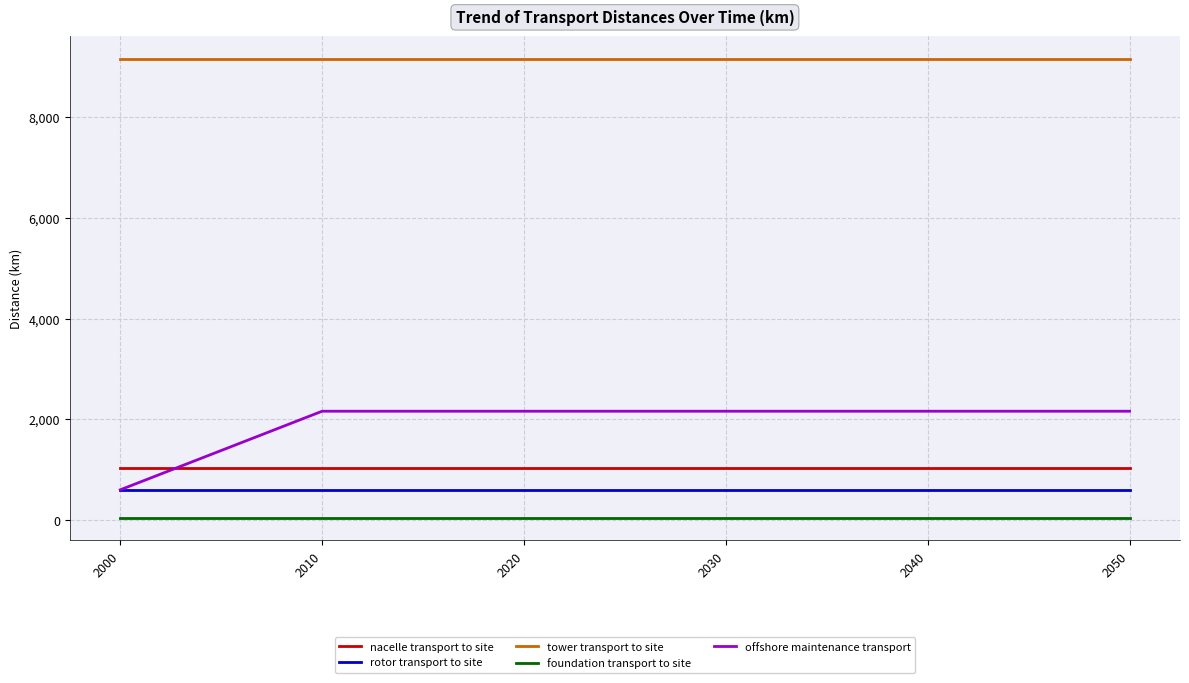

What is the maximum value shown in the chart?

9150